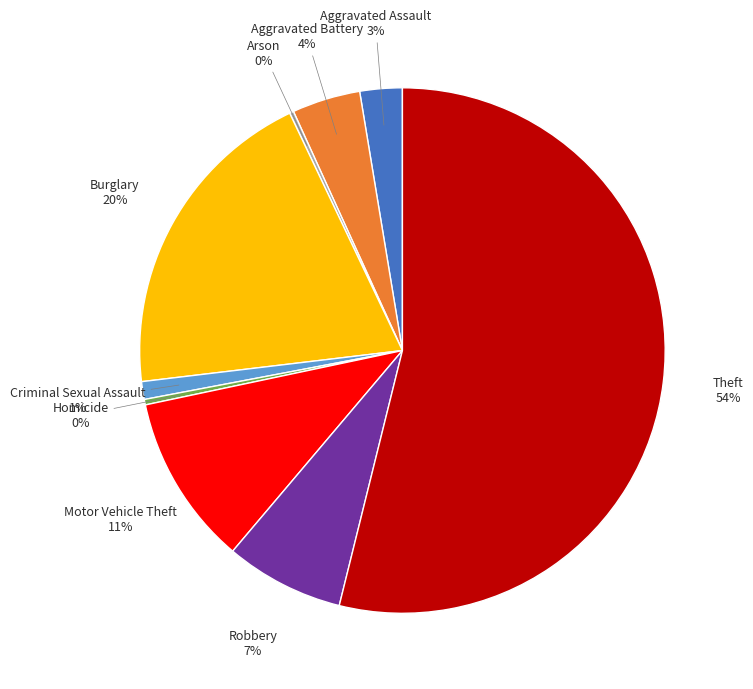

Is there any slice that represents more than half of the pie?

Yes